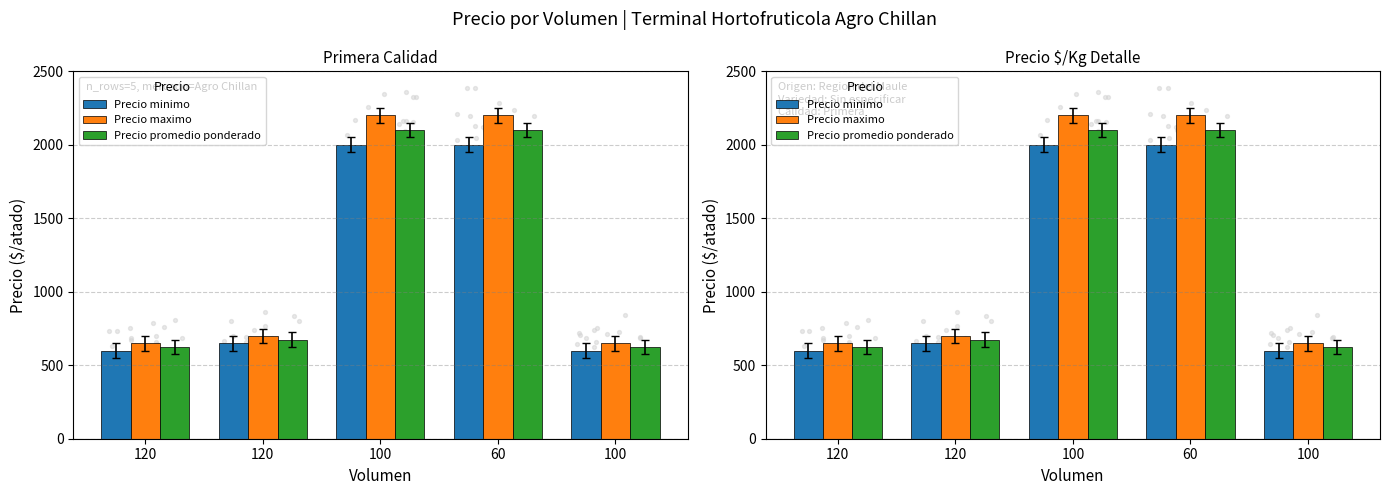

Which series contains the highest Y value?

Precio maximo